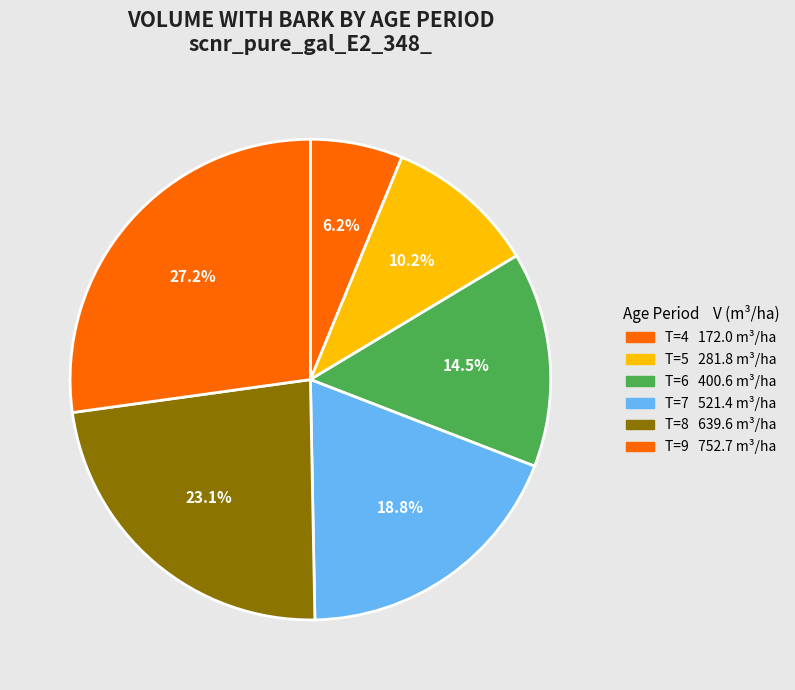

Which category has the smallest portion of the pie?

T=4